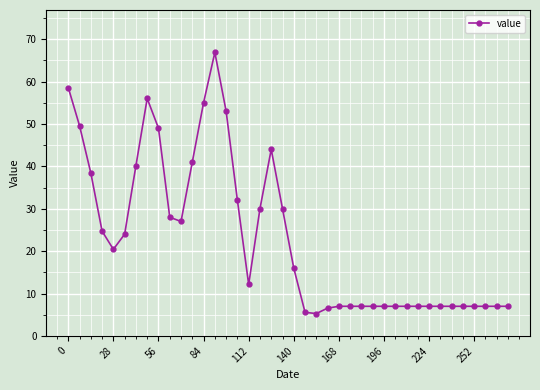

What is the minimum value shown in the chart?

5.3